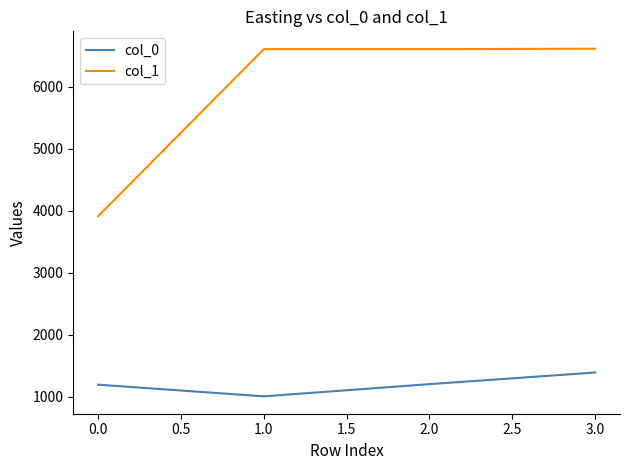

Does the chart display data point markers on the line(s)?

No